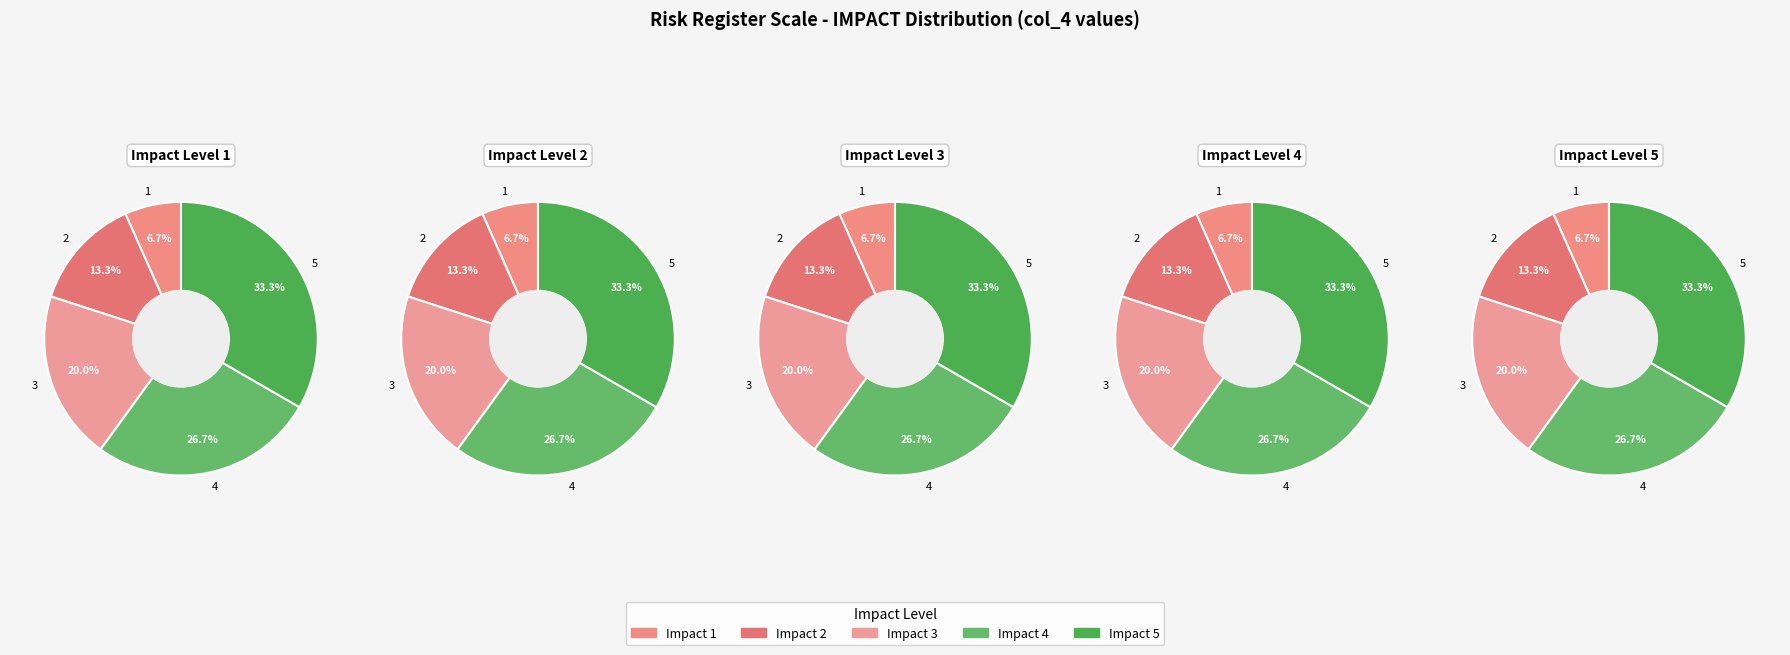

How many slices are in this pie chart?

5